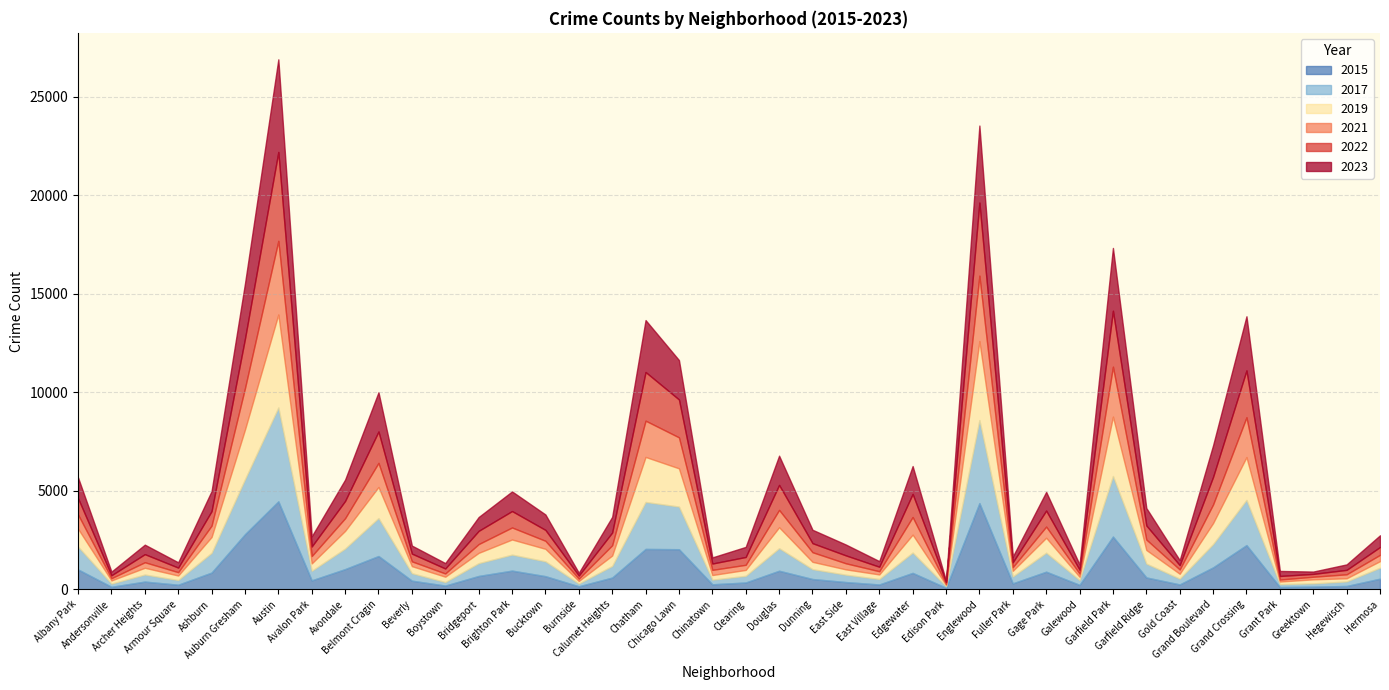

How many lines are shown in the chart?

6